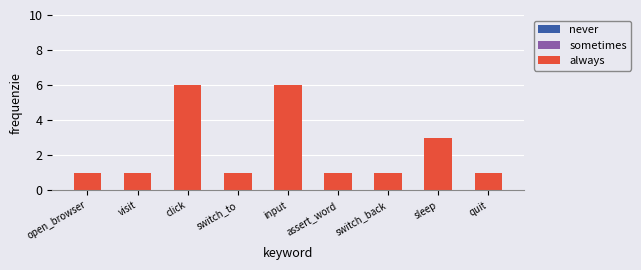

What is the label of the 3rd bar from the left?

click